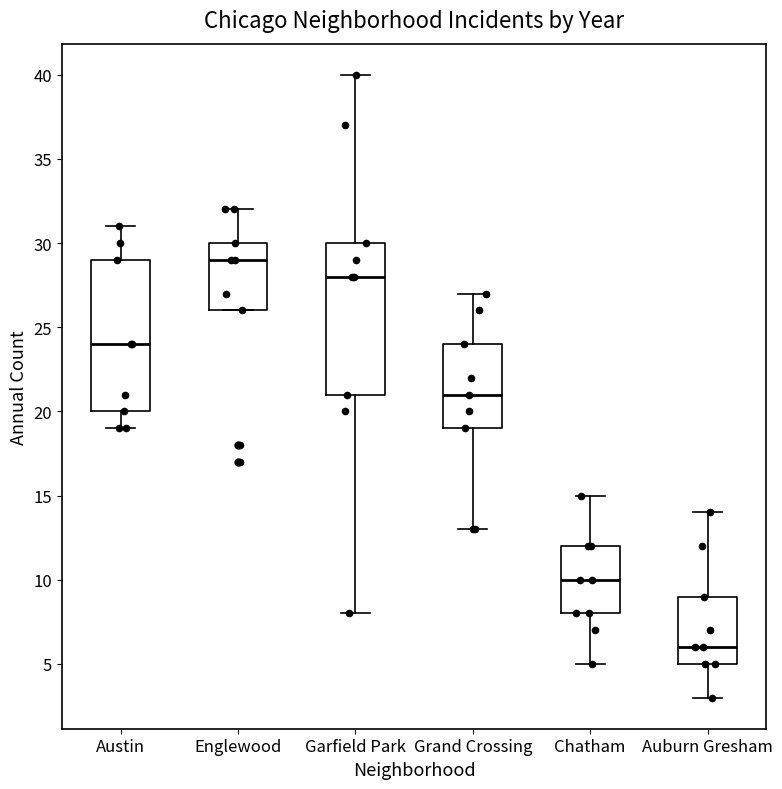

Reading left to right, read every box against the y-axis: the position of its median line, the range the box covers, and the ends of its whiskers. The values are not printed on the chart, so give them approximately, as read against the axis.

Austin: median 24, box 20 to 29, whiskers 19 to 31
Englewood: median 29, box 26 to 30, whiskers 26 to 32
Garfield Park: median 28, box 21 to 30, whiskers 8 to 40
Grand Crossing: median 21, box 19 to 24, whiskers 13 to 27
Chatham: median 10, box 8 to 12, whiskers 5 to 15
Auburn Gresham: median 6, box 5 to 9, whiskers 3 to 14